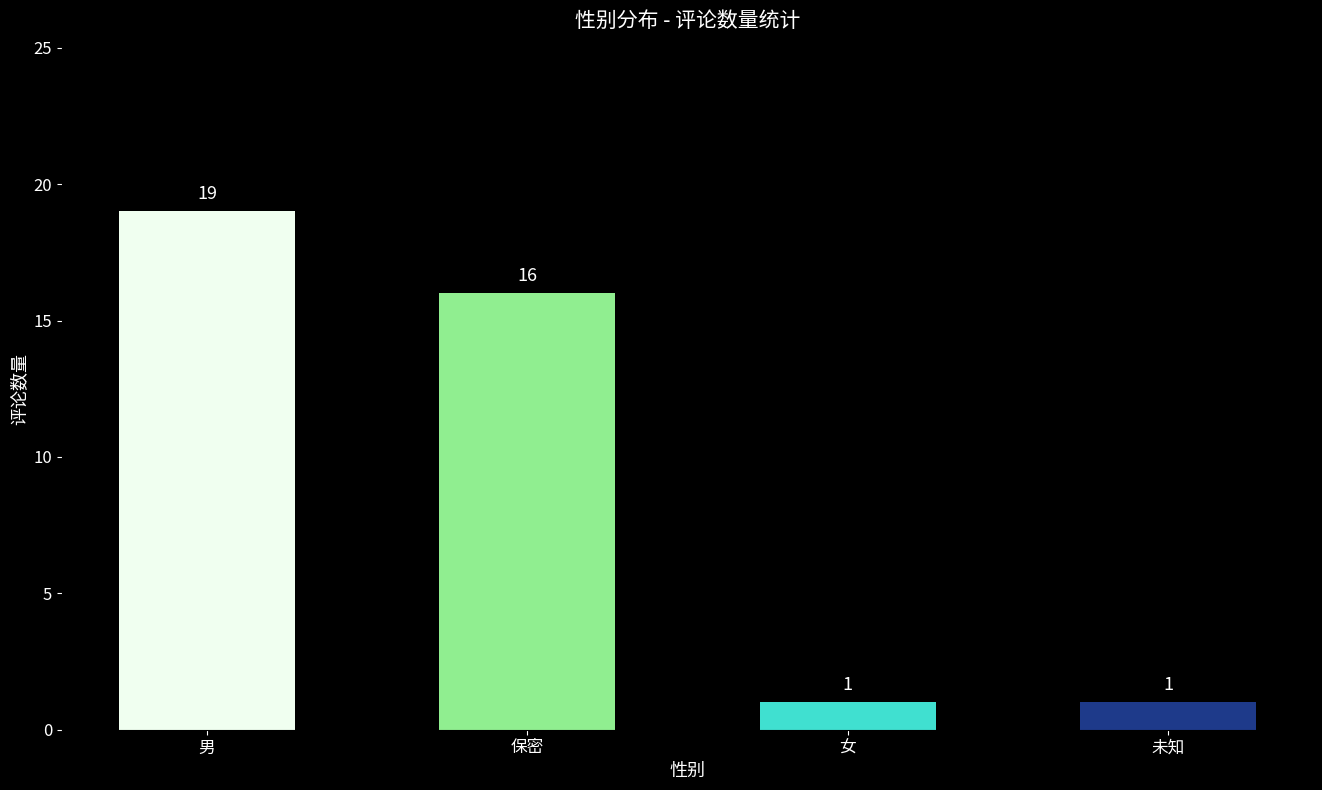

What position from the right is 未知?

1